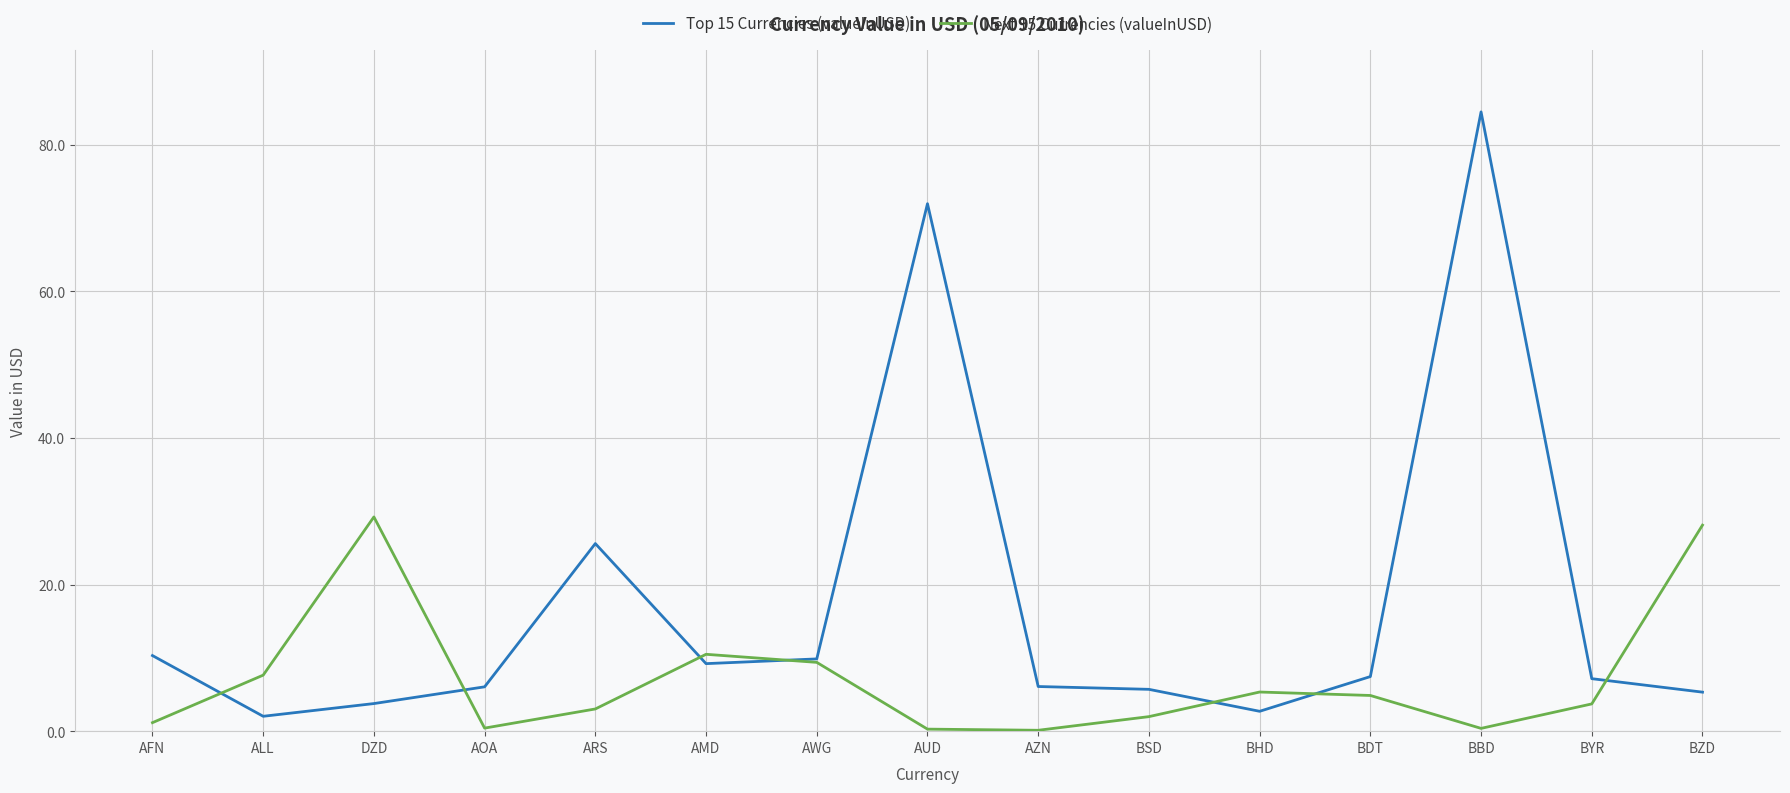

What is the difference between the Next 15 Currencies (valueInUSD) values at ARS and ALL?

4.6